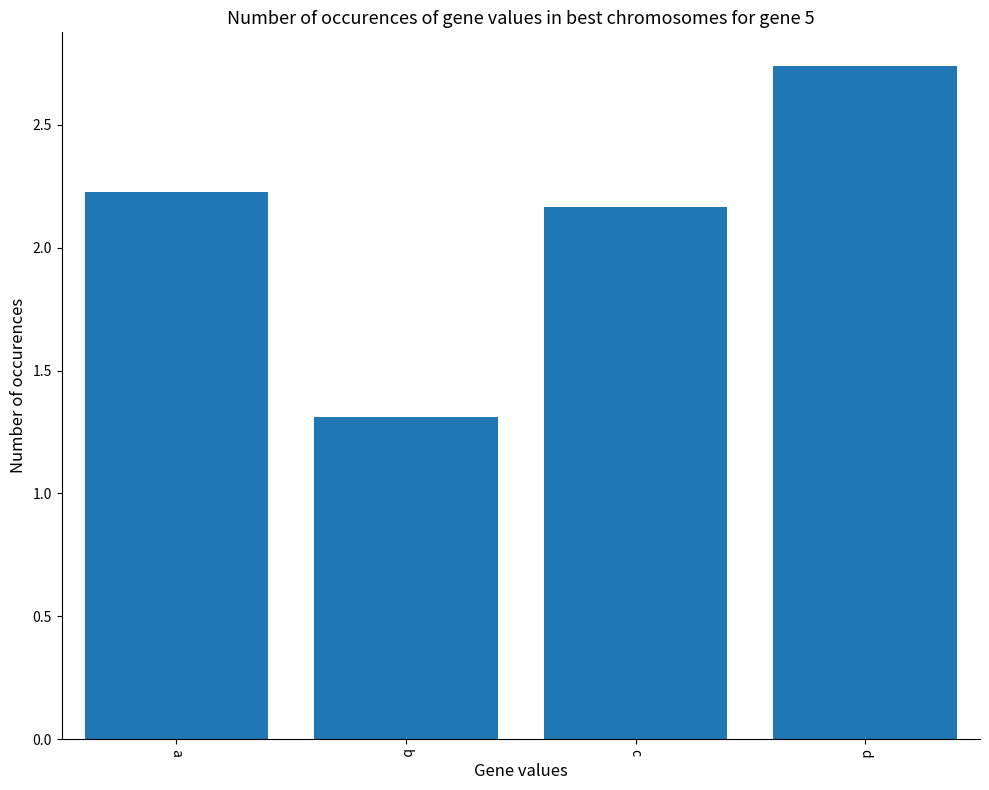

List the labels in order of value, smallest first.

b, c, a, d